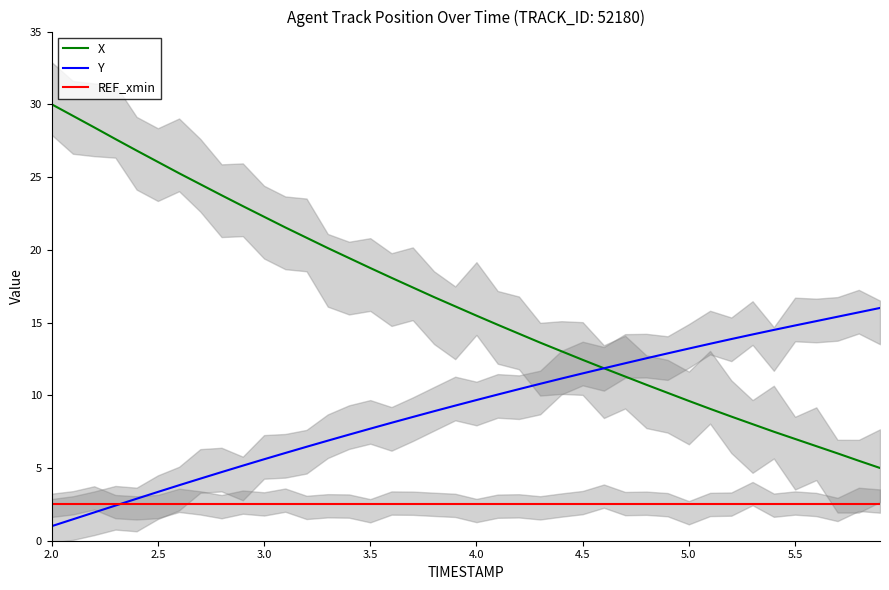

True or false: REF_xmin and X intersect in this chart.

False